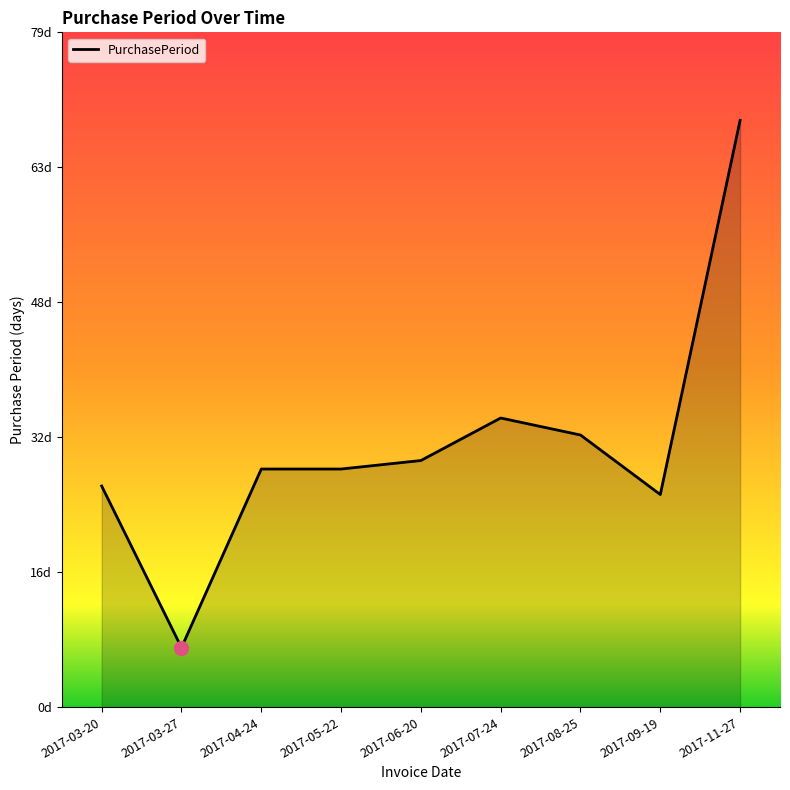

How many points are lower than both their immediate neighbors (excluding endpoints)?

2